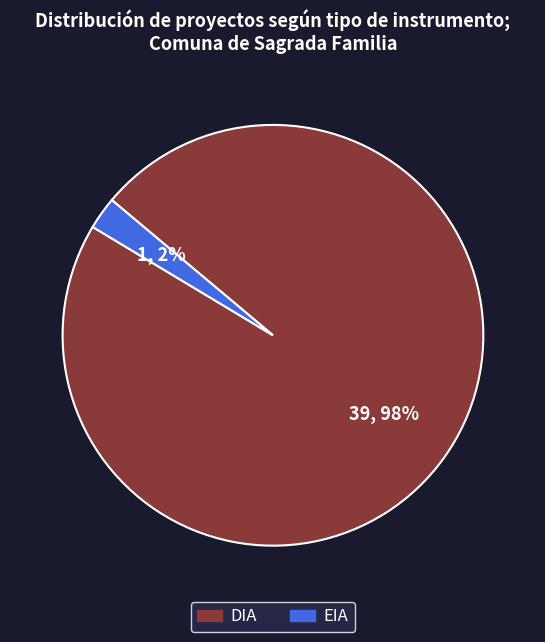

Which slice is the largest?

DIA